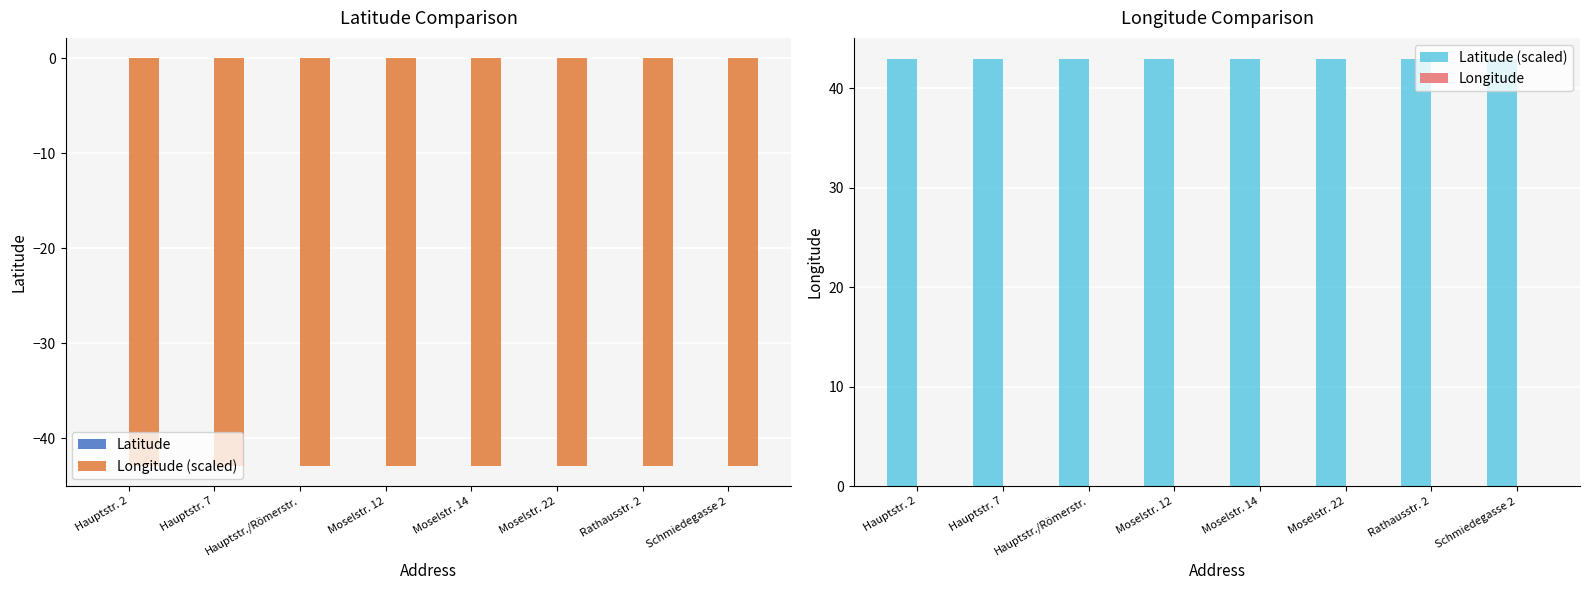

How many bars are there in total?

32